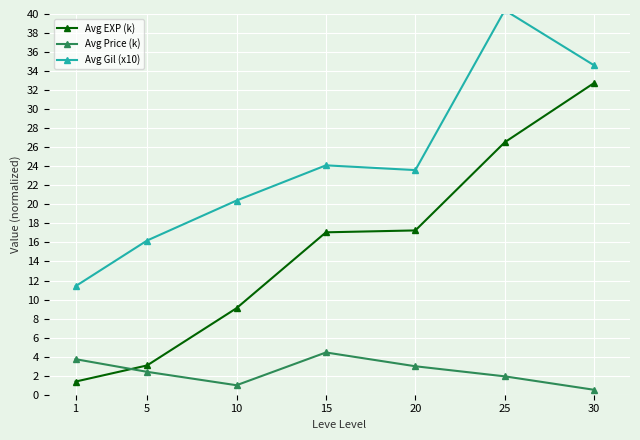

How many categories are shown in the chart?

7